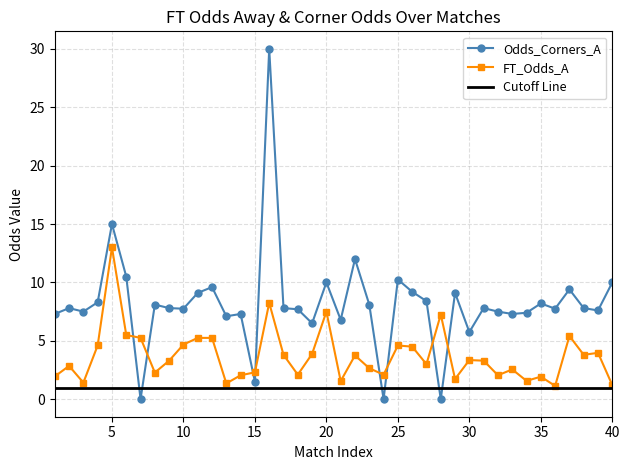

What is the lowest value of the Cutoff Line series?

1.0